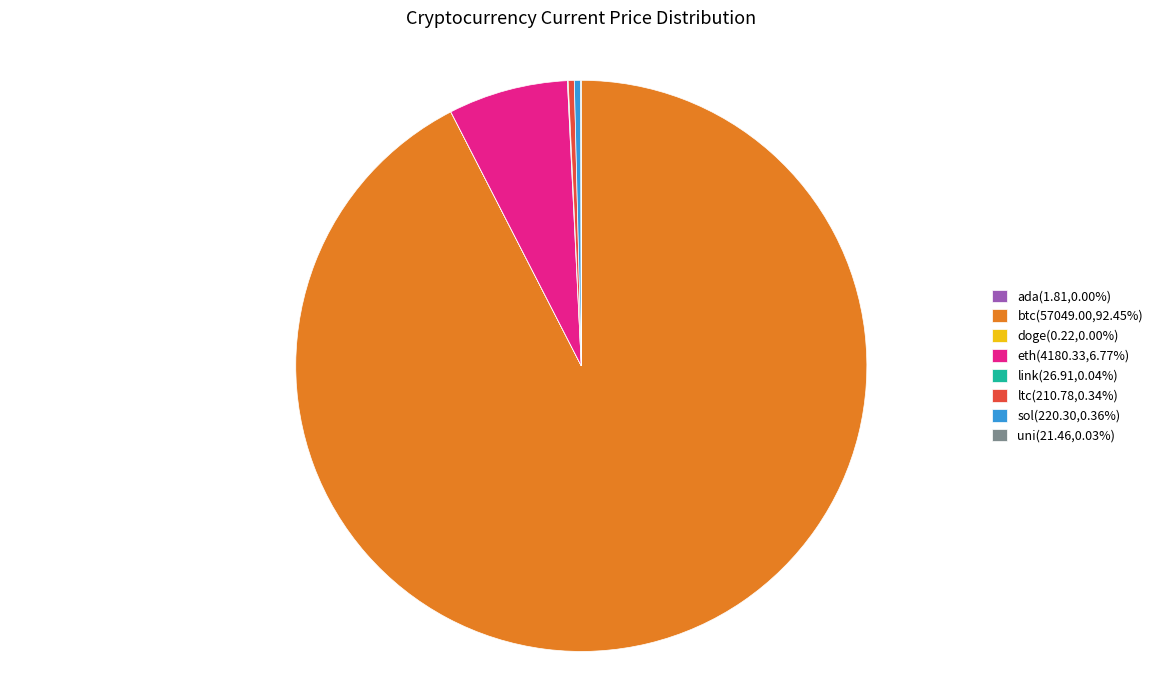

Do sol and btc together represent more than half of the pie?

Yes